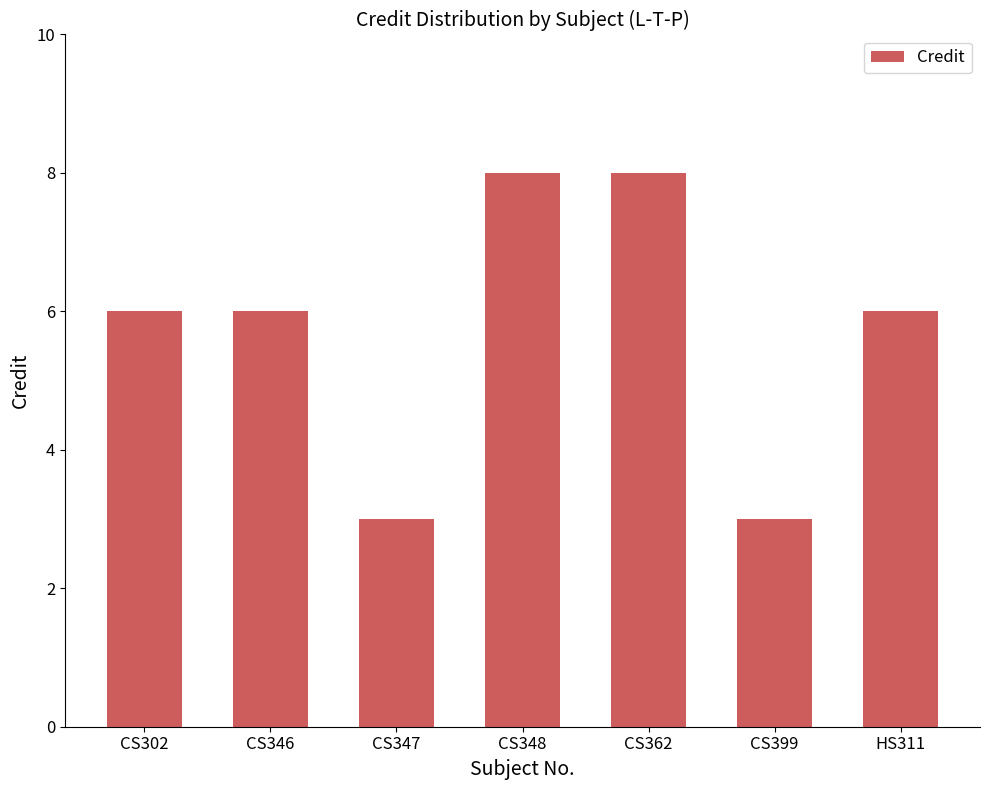

What is the label of the 5th bar from the left?

CS362